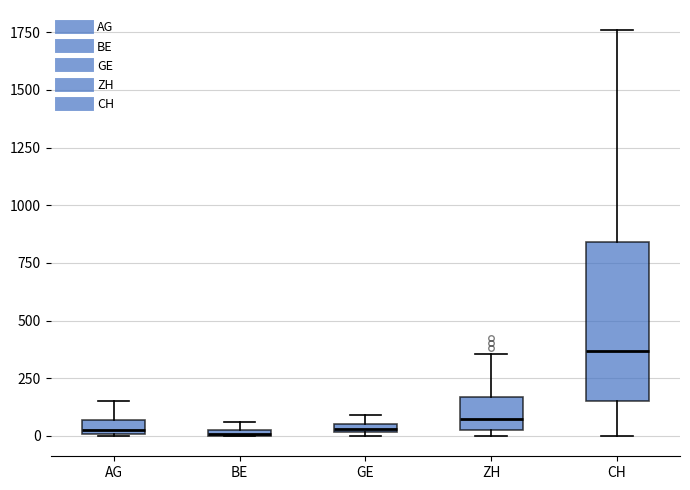

Where does the upper whisker of the box for ZH end on the y-axis? The values are not printed on the chart, so give them approximately, as read against the axis.

350